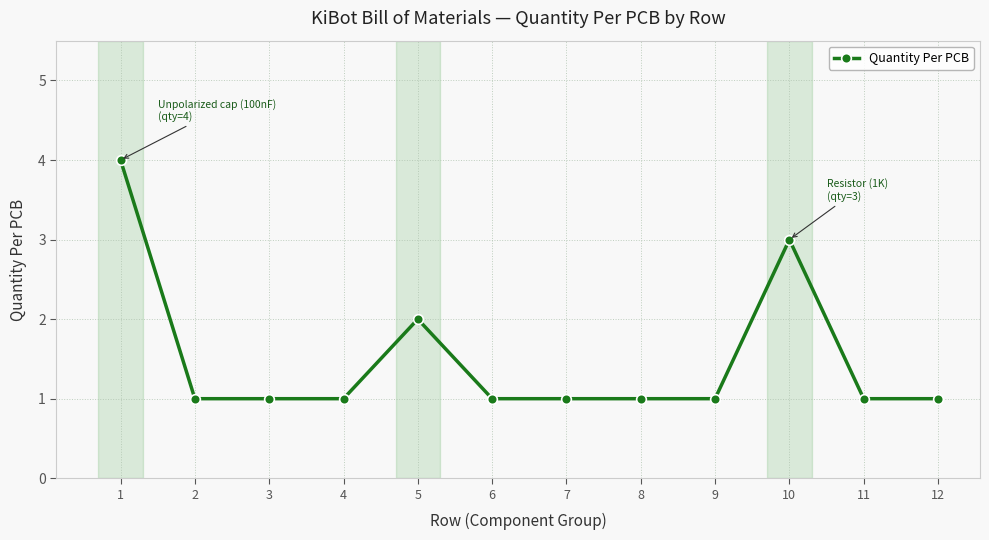

What is the sum of all values?

18